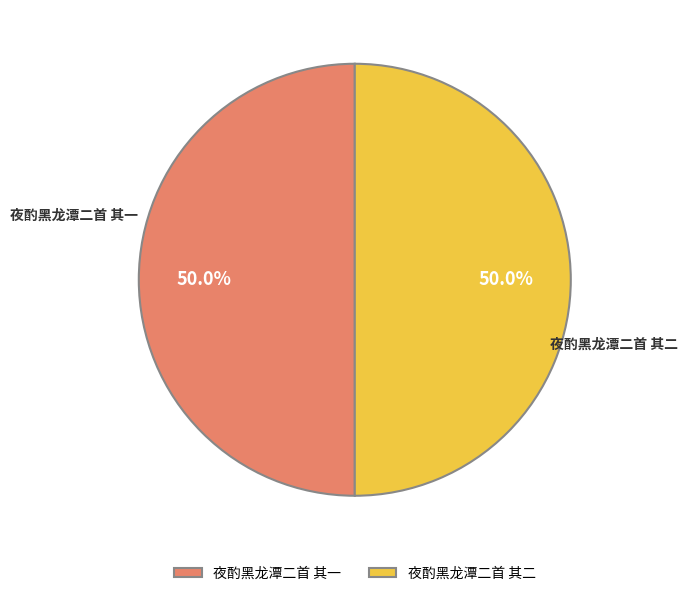

What is the ratio of the value at 夜酌黑龙潭二首 其二 to the value at 夜酌黑龙潭二首 其一?

1.0